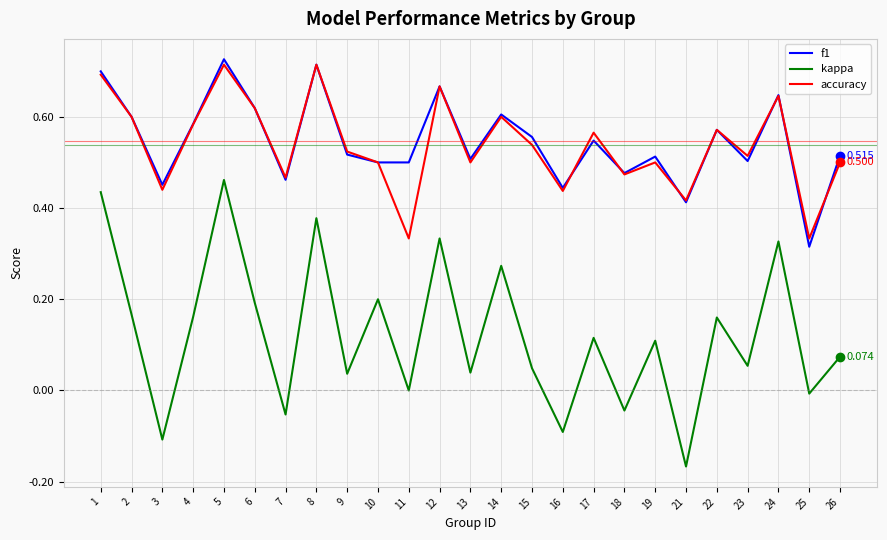

Rank the series by their maximum value, from highest to lowest.

f1, accuracy, kappa